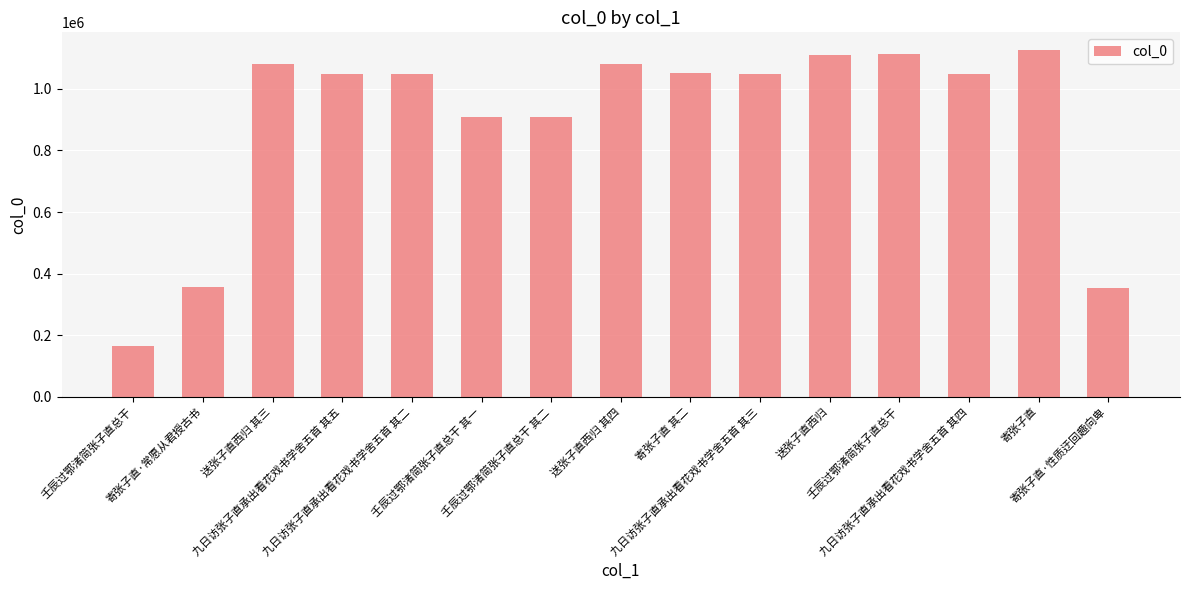

Does the chart contain stacked bars?

No